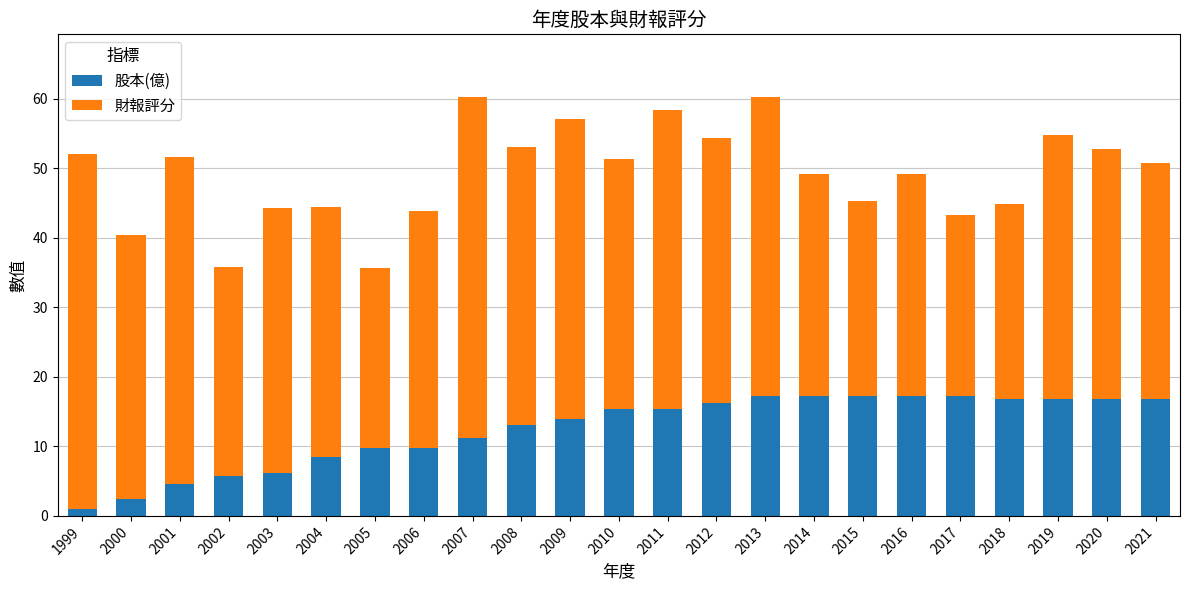

Read the 股本(億) value at 2014.

17.2